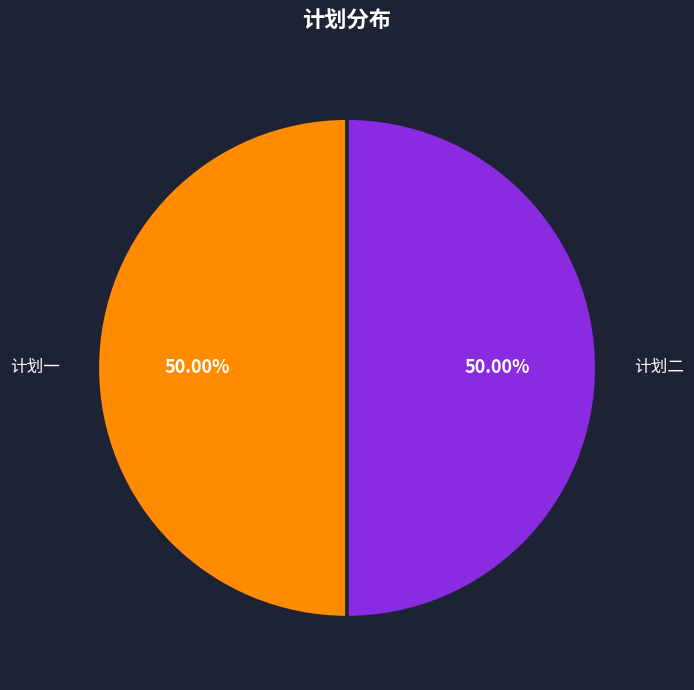

To the nearest percent, what is the combined percentage of 计划一 and 计划二?

100%